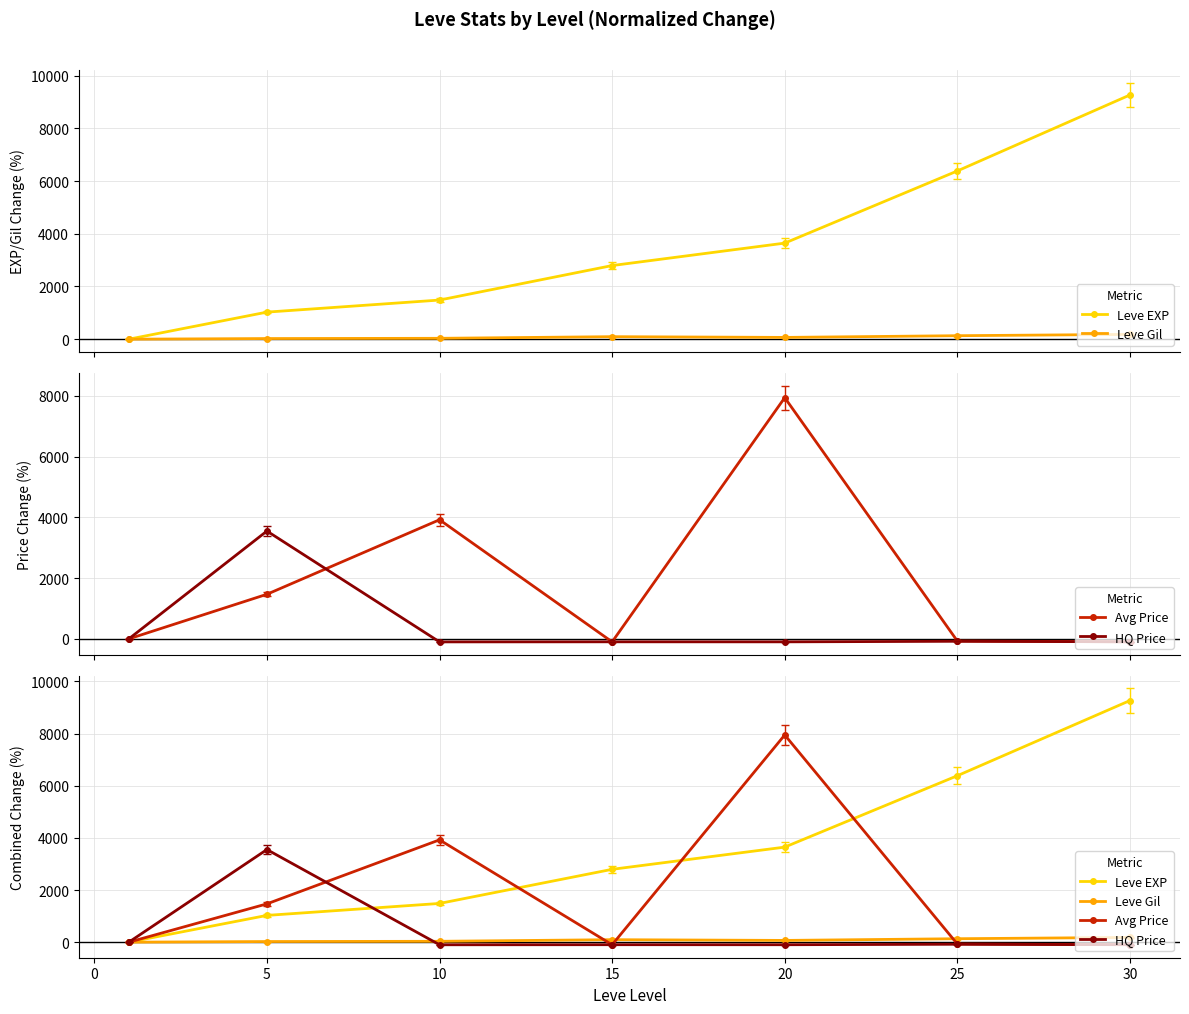

Does the chart display data point markers on the line(s)?

Yes